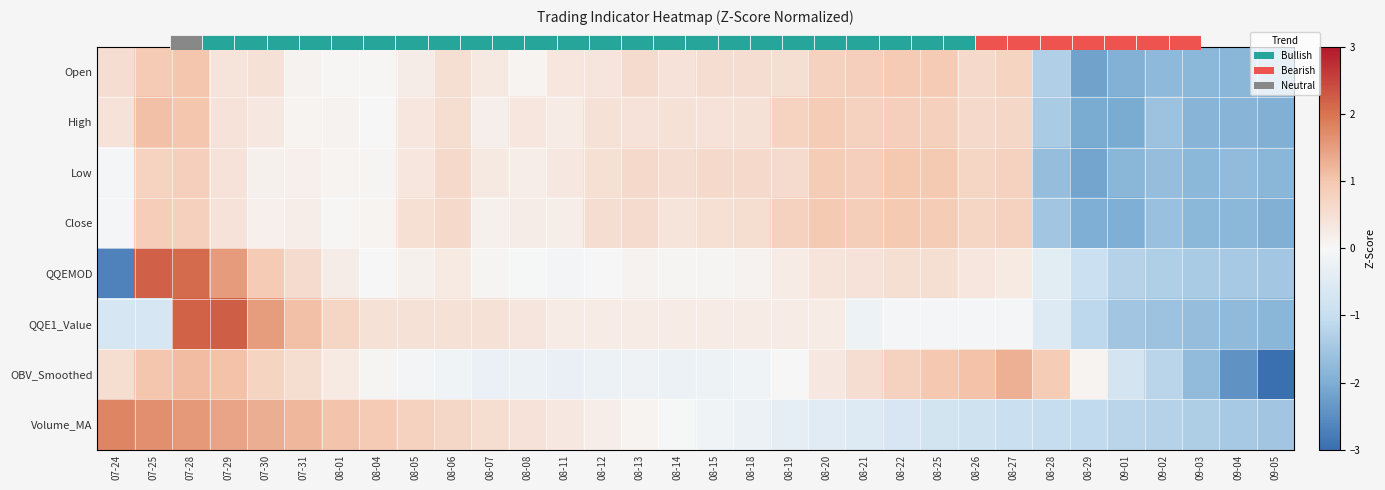

At which category is the sum across all series the highest?

07-28